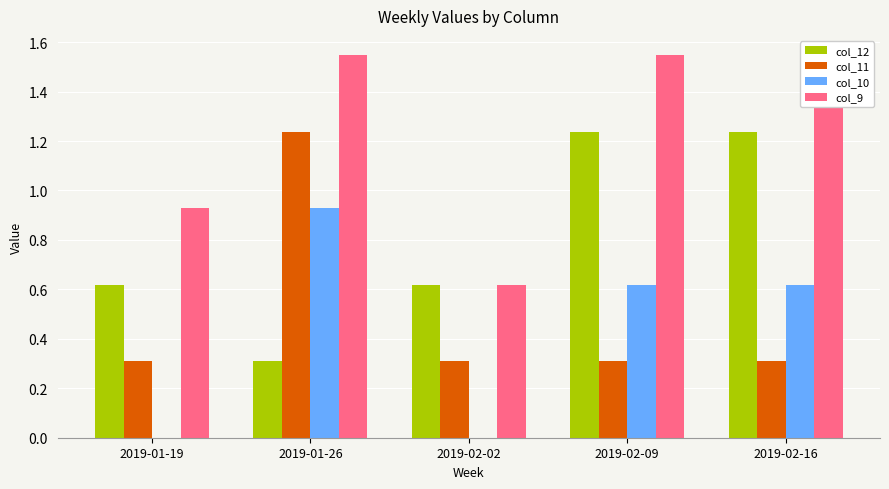

At which category is the sum across all series the highest?

2019-01-26